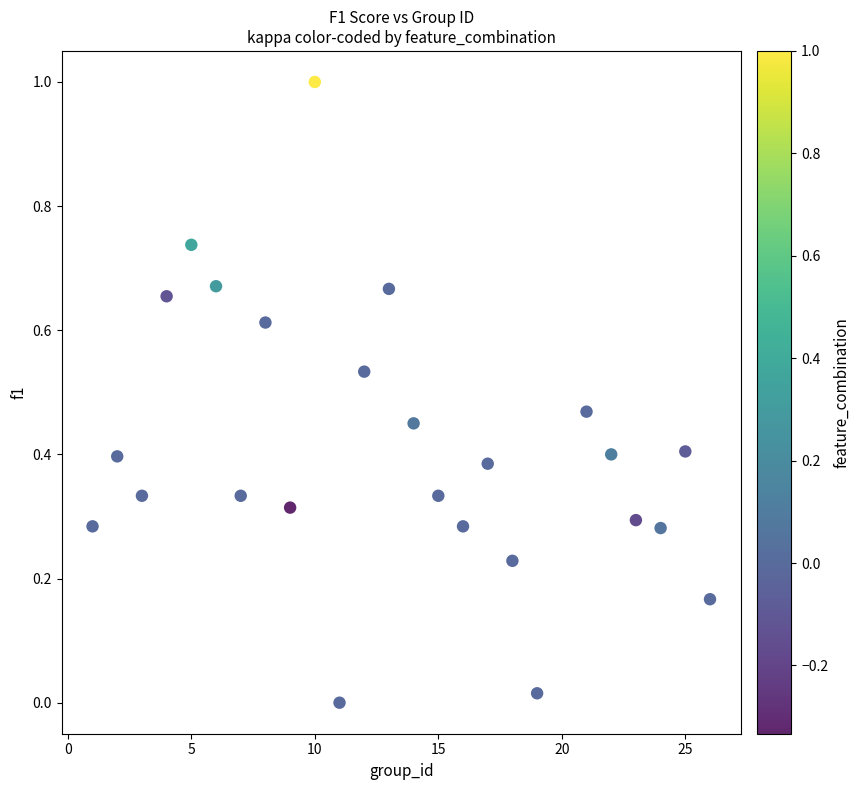

What is the range of X values (max minus min)?

25.0